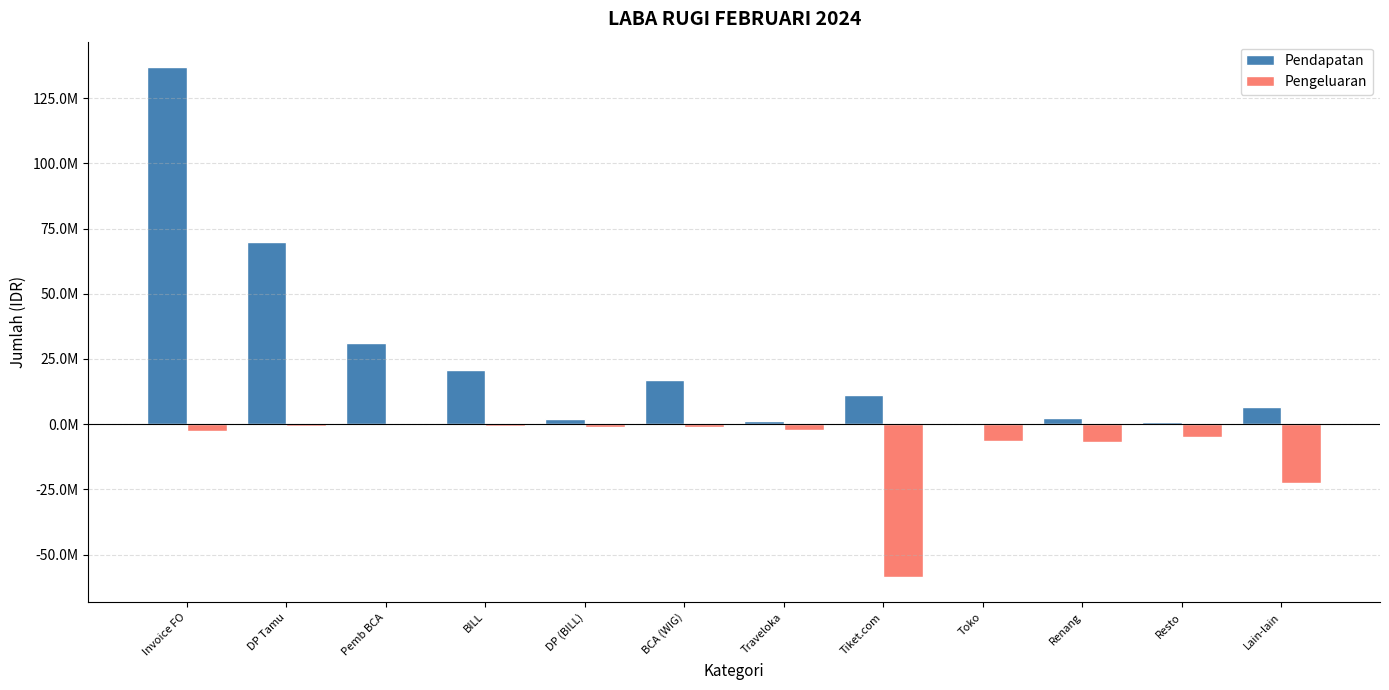

What is the difference between the Pendapatan values at Toko and DP Tamu?

69630000